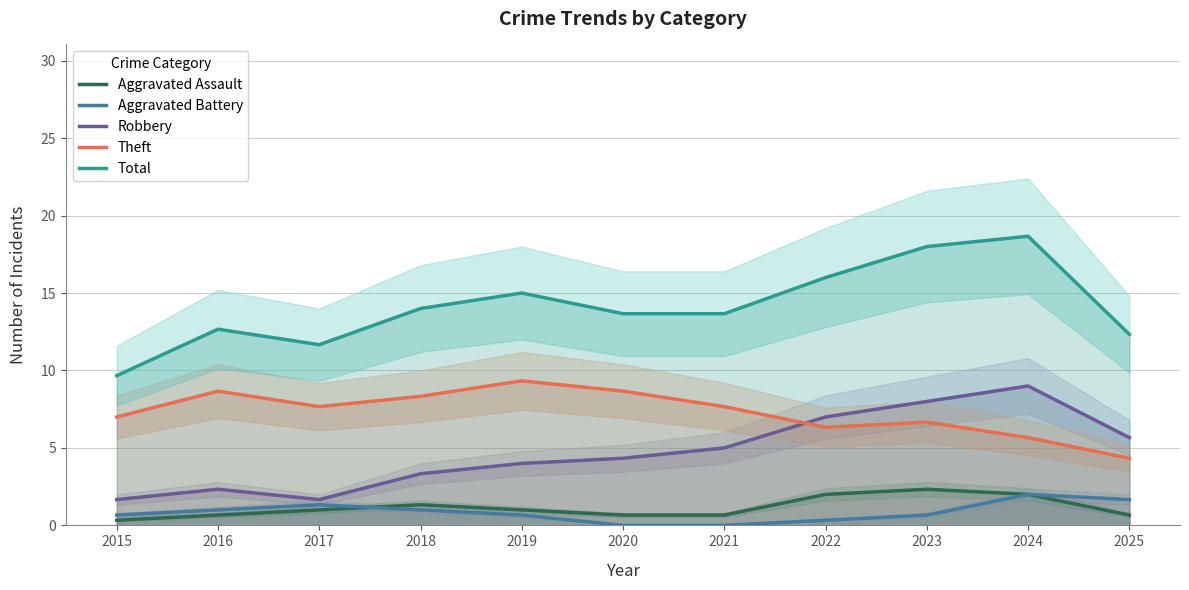

True or false: Aggravated Assault has a value of 1.0 at 2022.

False